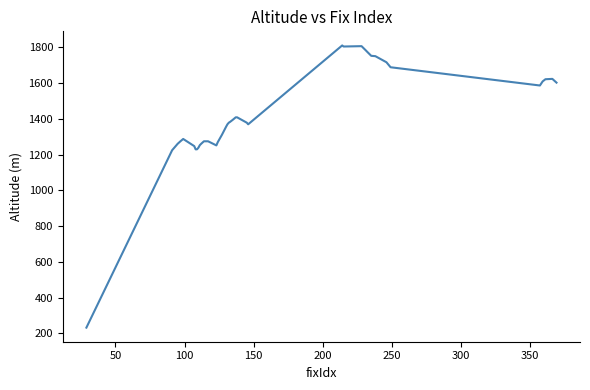

What is the smallest value displayed?

232